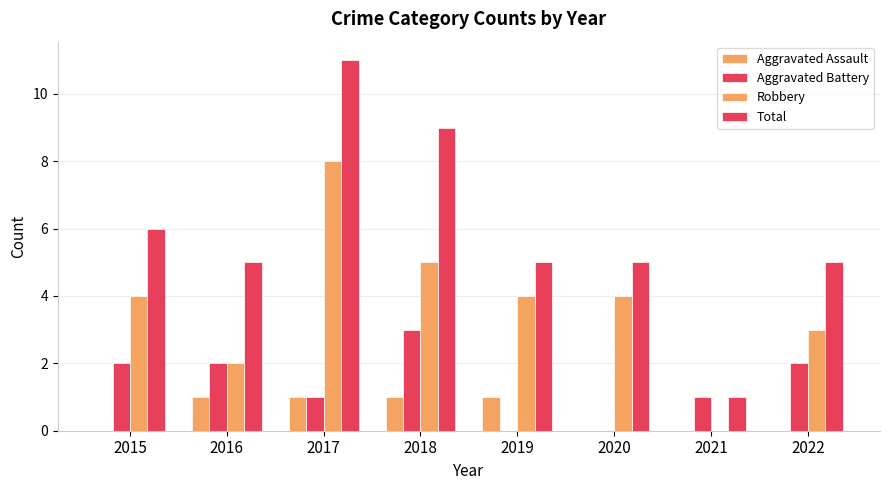

Rank the categories by Robbery value from highest to lowest.

2017, 2018, 2015, 2019, 2020, 2022, 2016, 2021